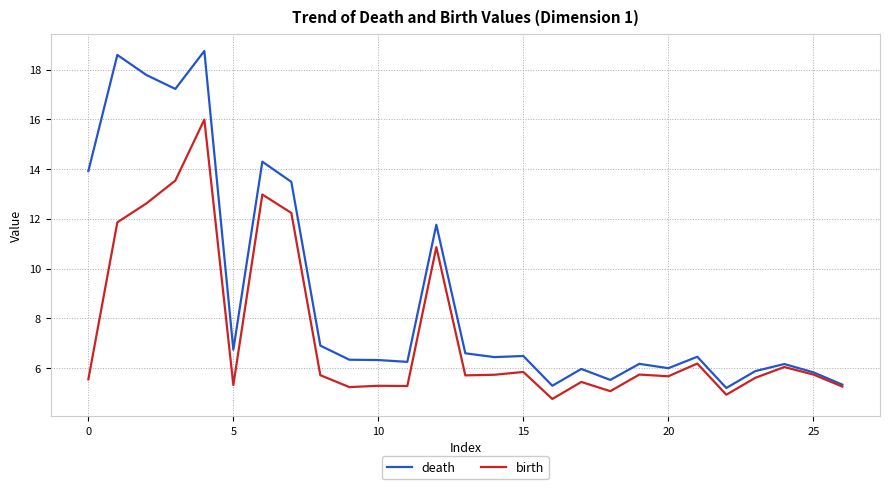

Rank the series by their average value, from lowest to highest.

birth, death